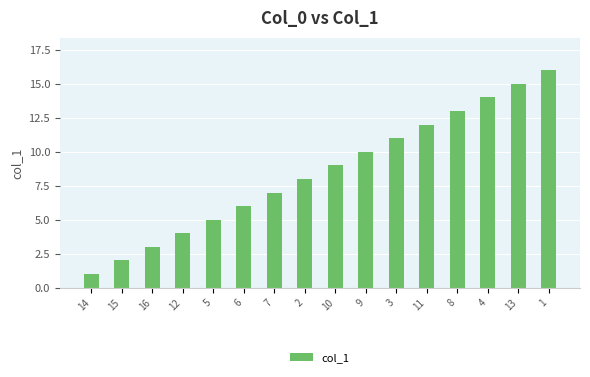

Reading left to right, list all the values displayed in this chart.

1	2	3	4	5	6	7	8	9	10	11	12	13	14	15	16